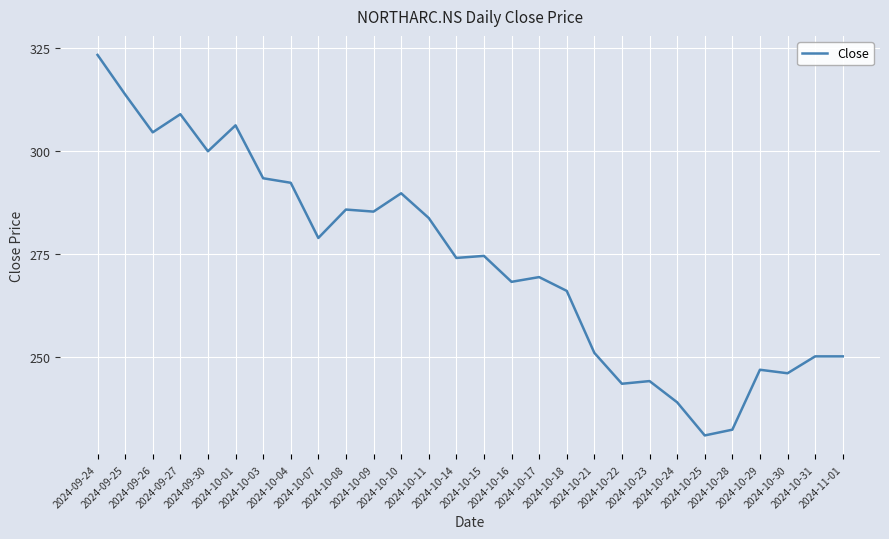

Read the value at 2024-10-11.

283.8